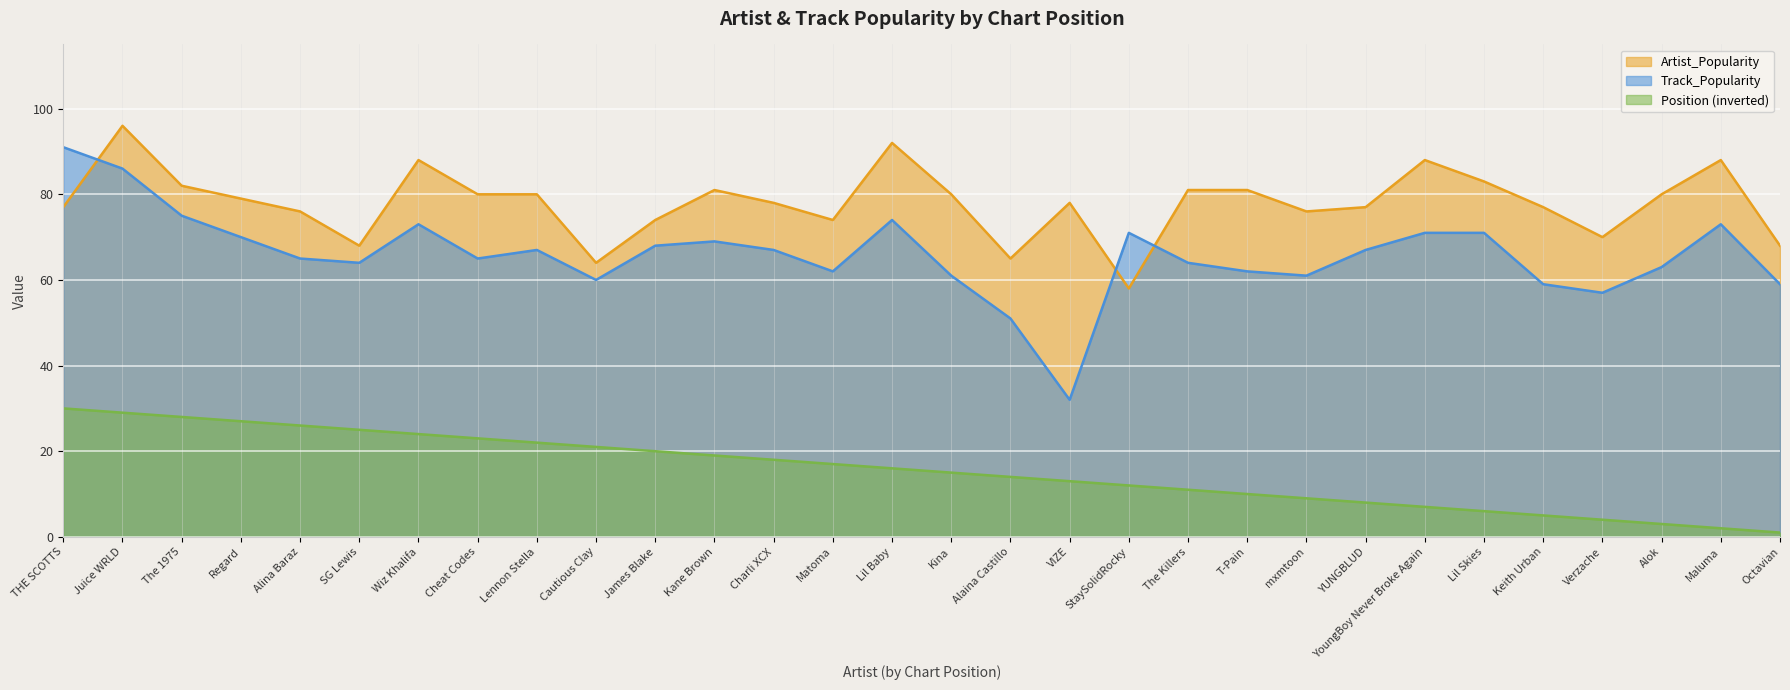

True or false: Track_Popularity and Position cross at least once.

False